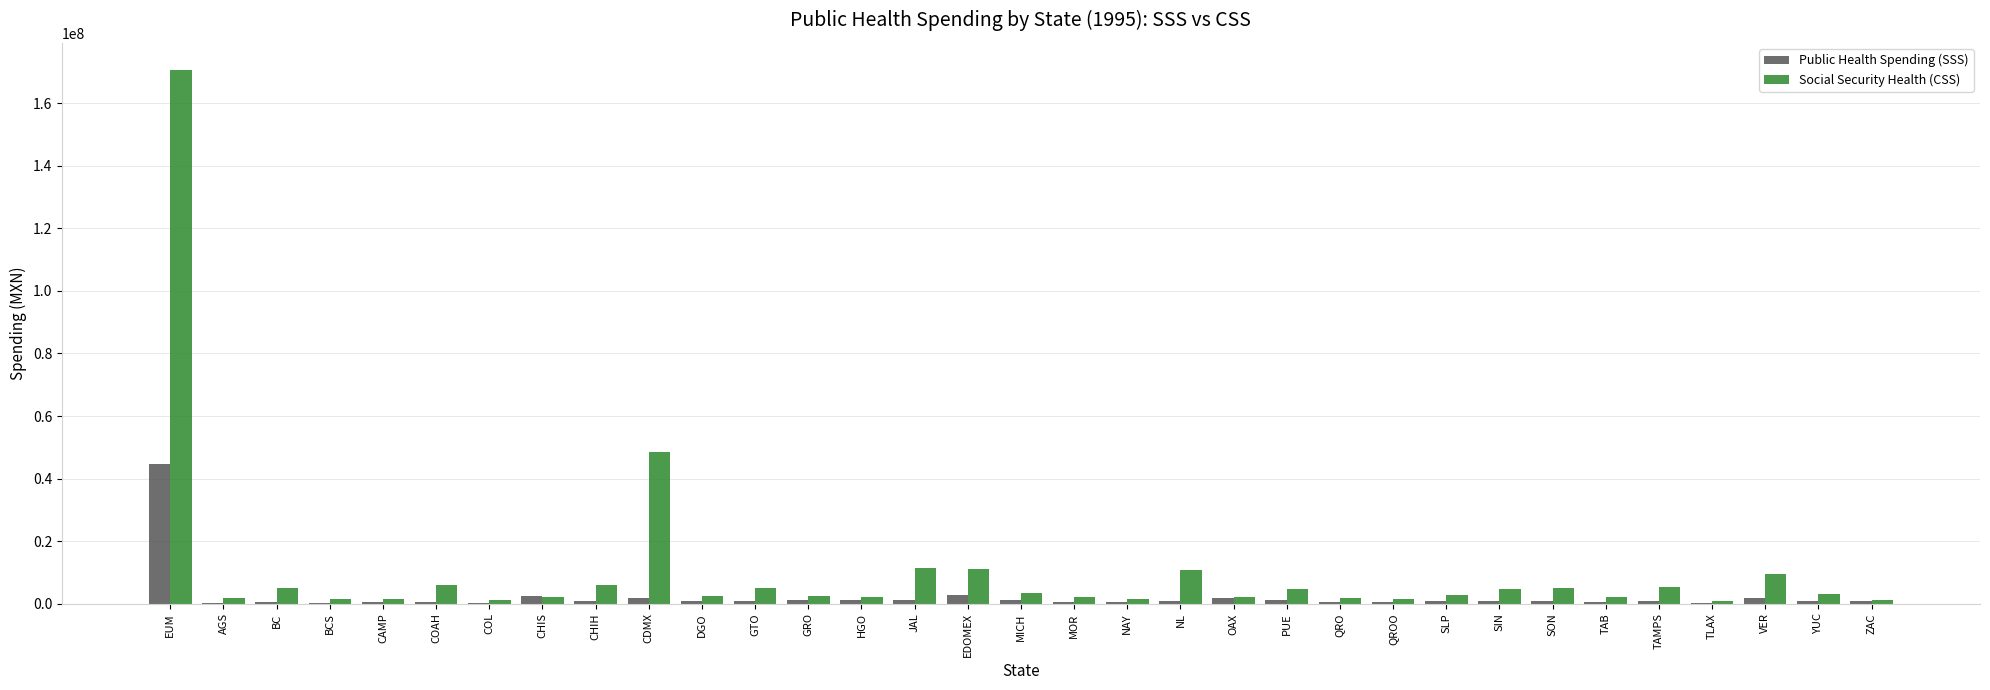

The Public Health Spending (SSS) series shows 275593.4 at TLAX. True or false?

True